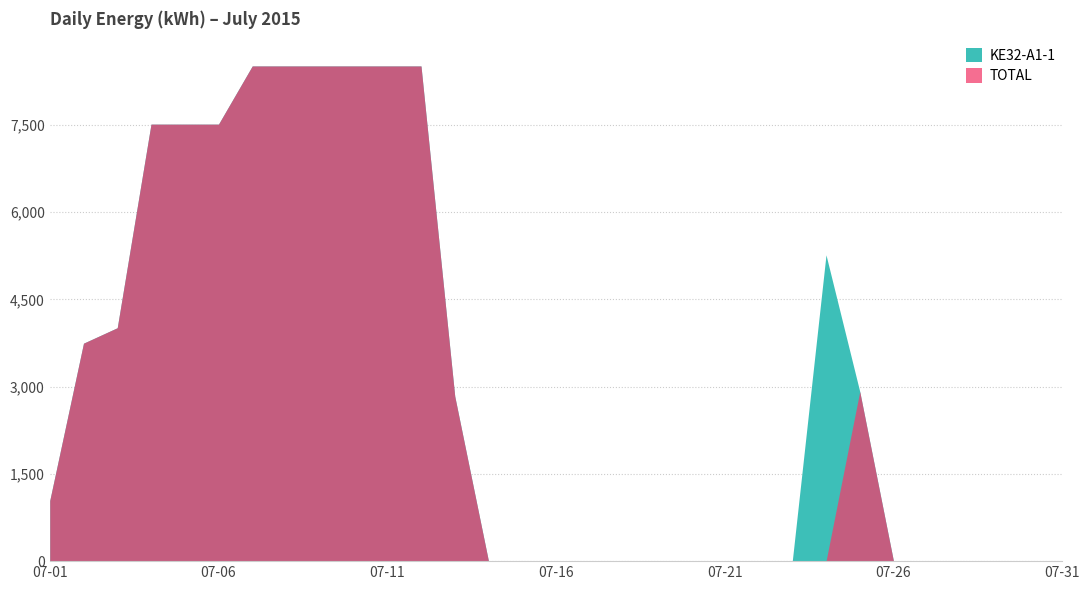

What is the sum of the TOTAL values at 07-03 and 07-14?

4012.0